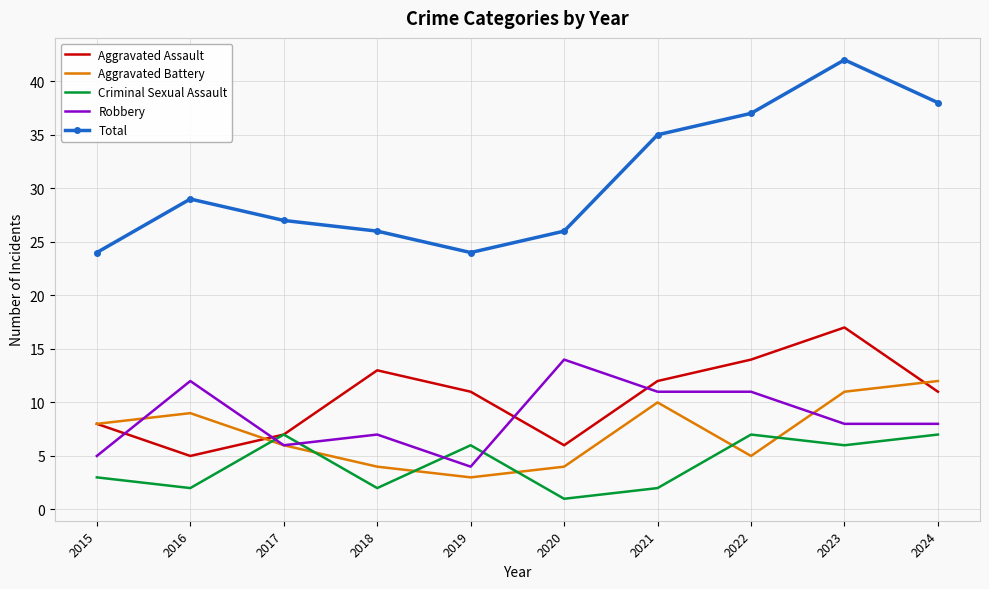

Reading left to right, transcribe all the data shown in this chart.

Aggravated Assault: 8	5	7	13	11	6	12	14	17	11
Aggravated Battery: 8	9	6	4	3	4	10	5	11	12
Criminal Sexual Assault: 3	2	7	2	6	1	2	7	6	7
Robbery: 5	12	6	7	4	14	11	11	8	8
Total: 24	29	27	26	24	26	35	37	42	38